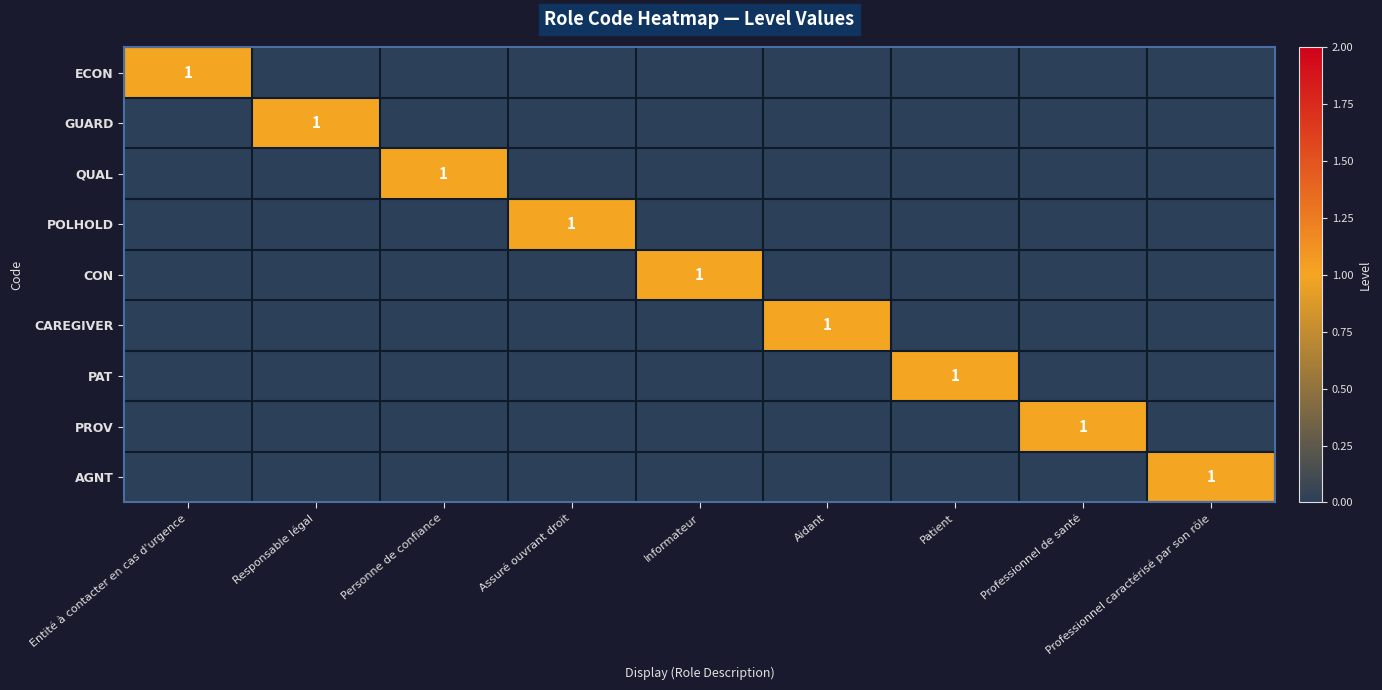

At which category is the sum across all series the highest?

Entité à contacter en cas d'urgence